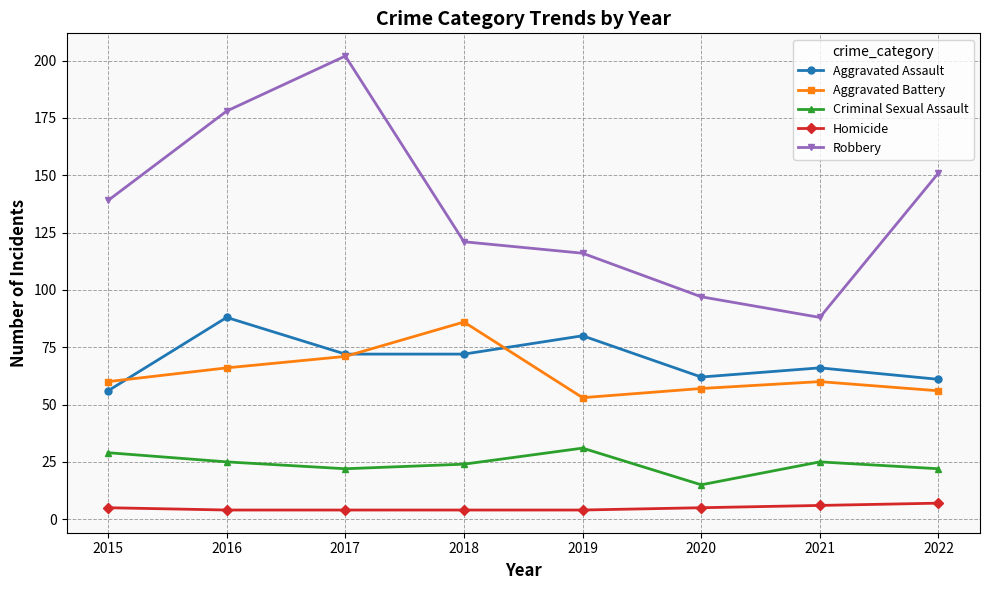

Does the chart display data point markers on the line(s)?

Yes